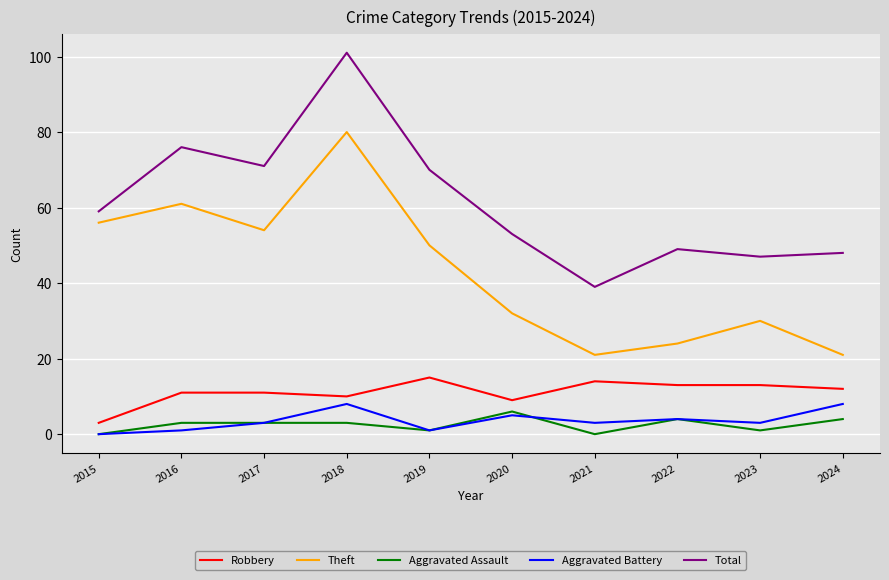

Where is Theft nearest to the value 50?

2019